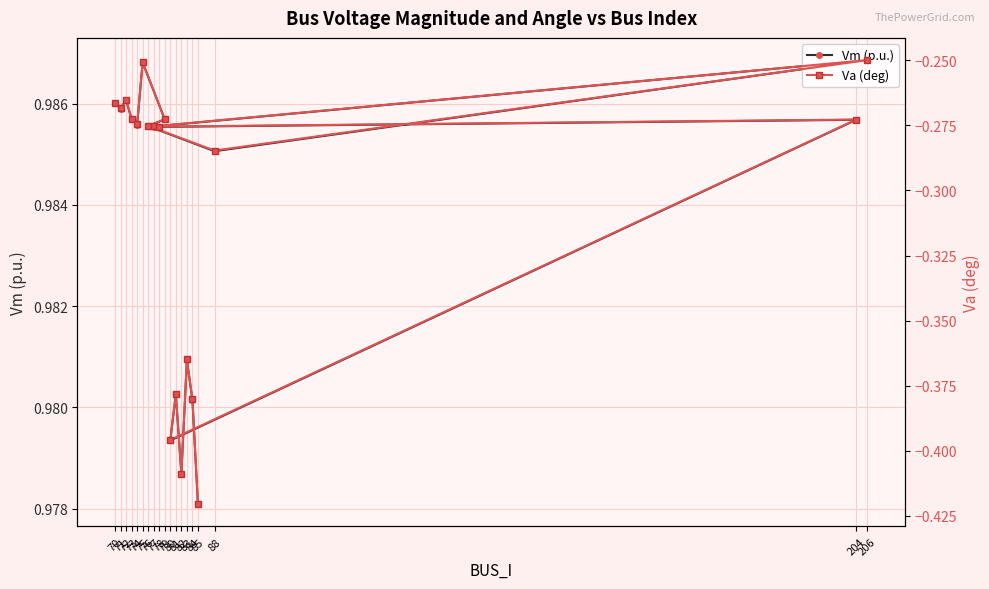

What are all the series names shown in the legend?

Vm (p.u.), Va (deg)